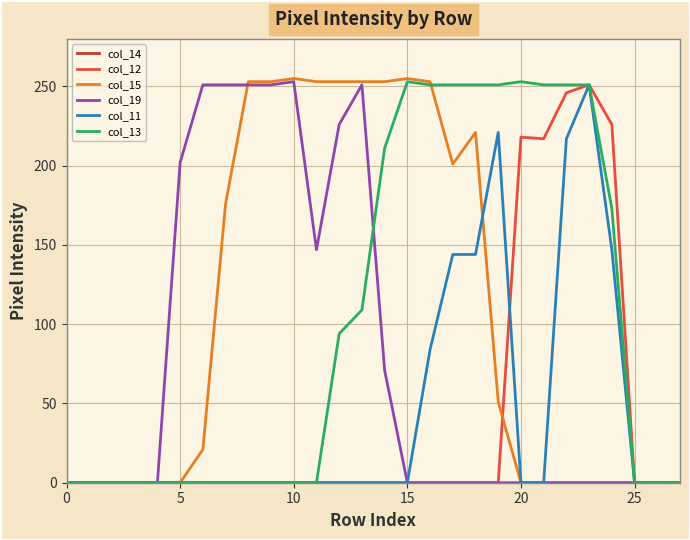

What is the maximum value shown in the chart?

255